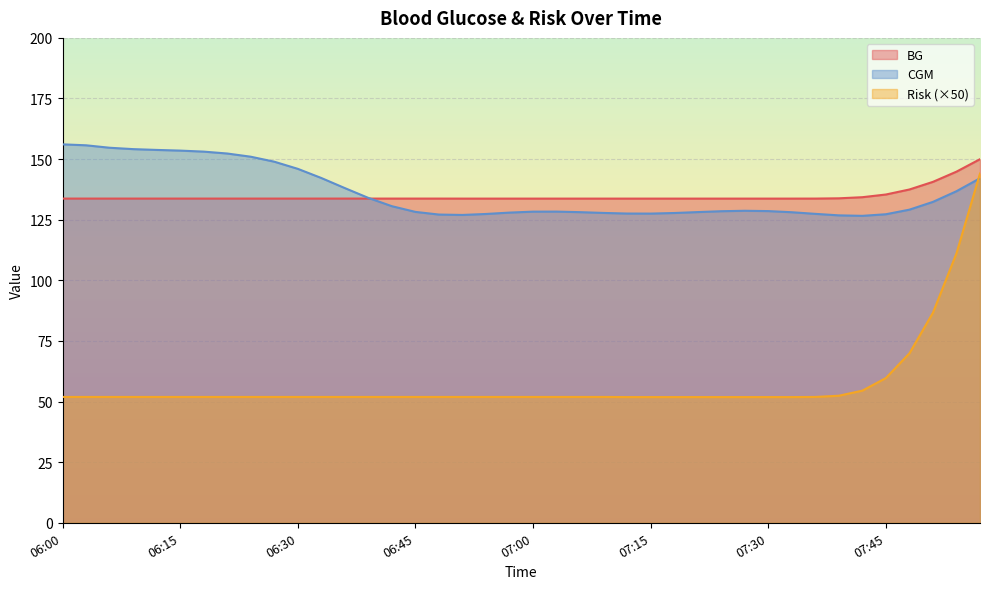

What is the sum of all Risk values?

2290.7